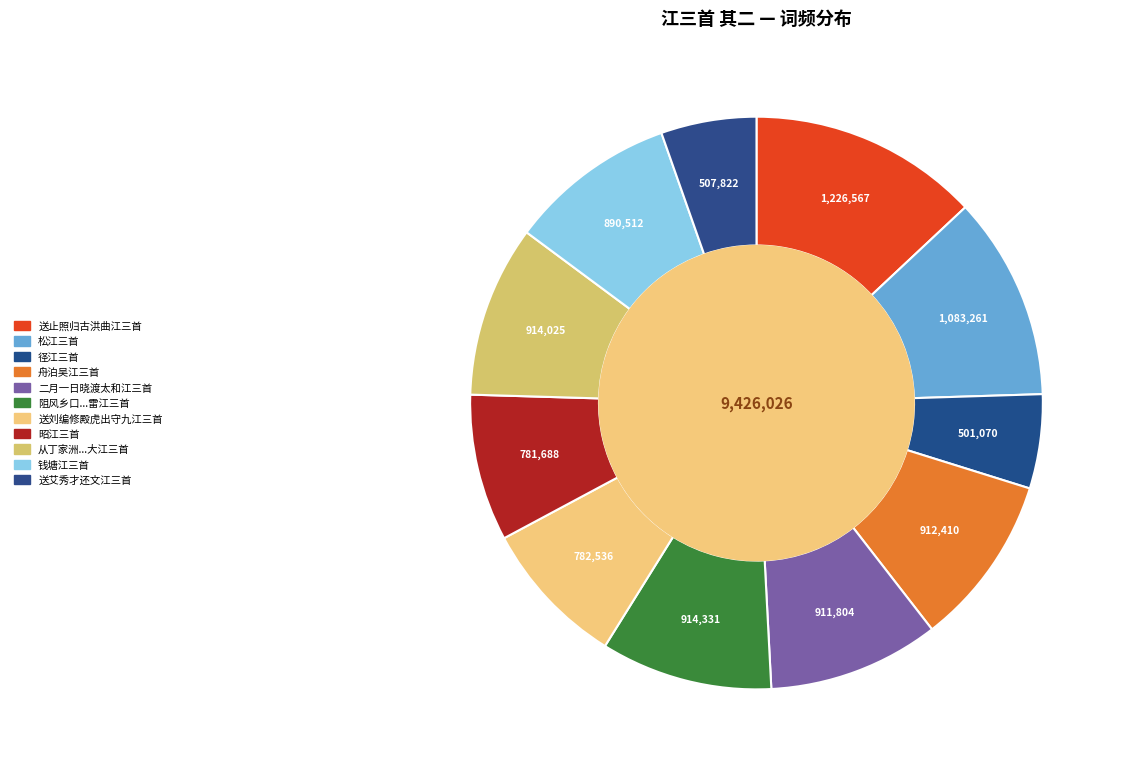

How many segments does this pie chart have?

11